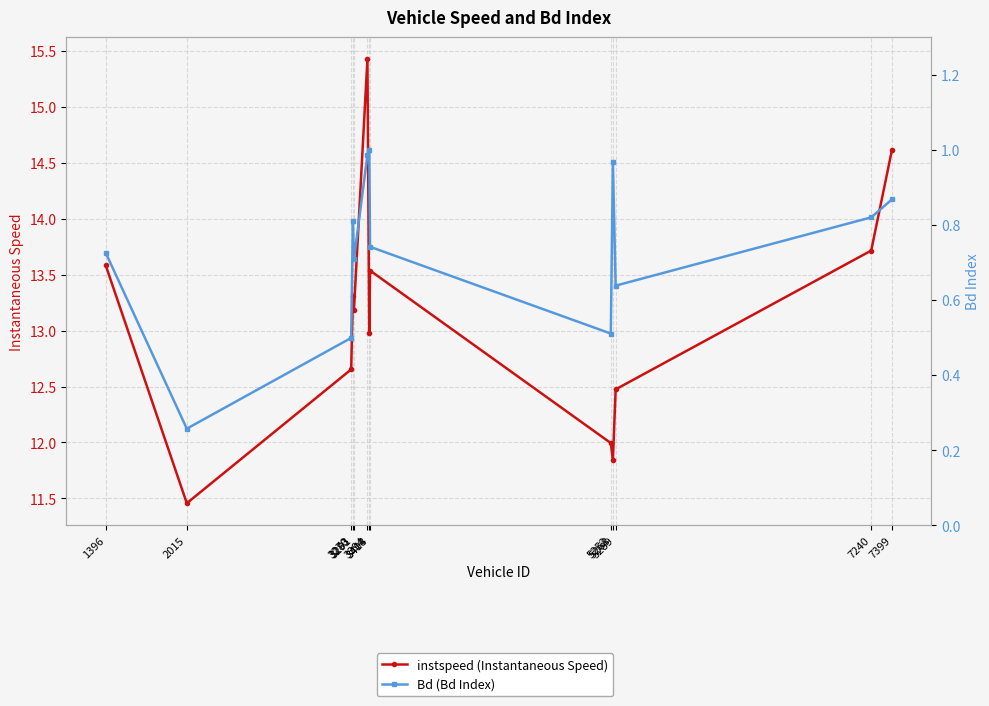

Reading left to right, transcribe all the data shown in this chart.

instspeed (Instantaneous Speed): 13.6	11.5	12.7	13.3	13.2	15.4	13.0	13.5	12.0	11.8	12.5	13.7	14.6
Bd (Bd Index): 0.7	0.3	0.5	0.8	0.7	1.0	1.0	0.7	0.5	1.0	0.6	0.8	0.9